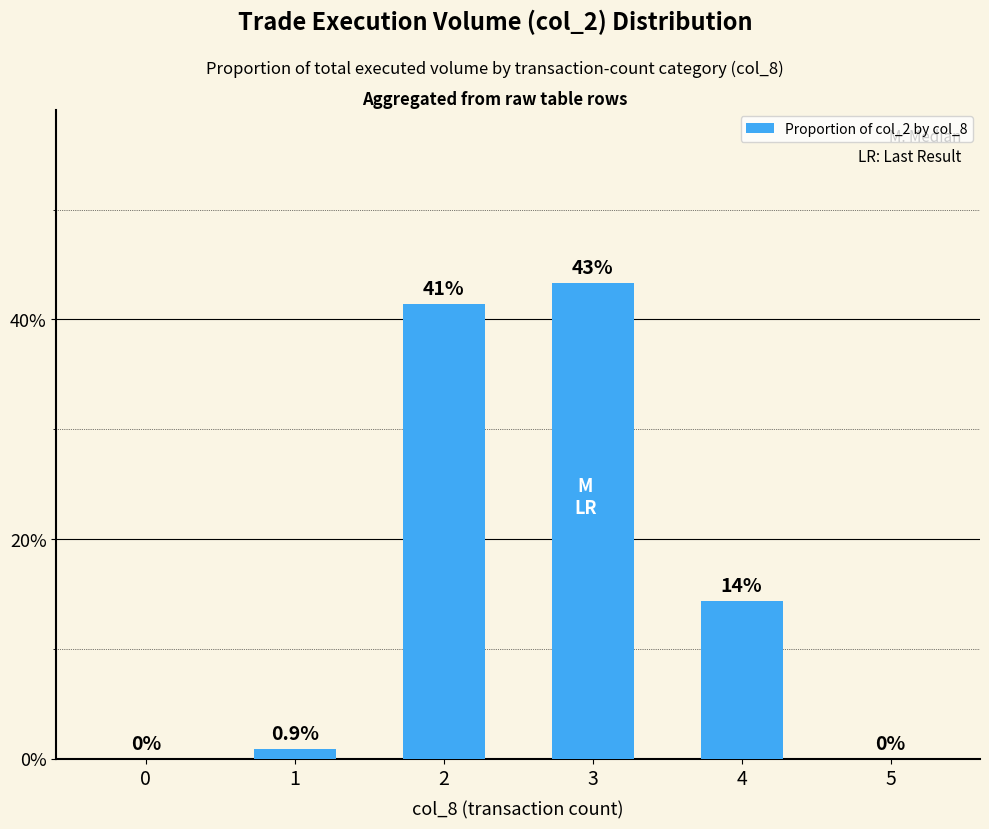

Count the number of categories in the chart.

6